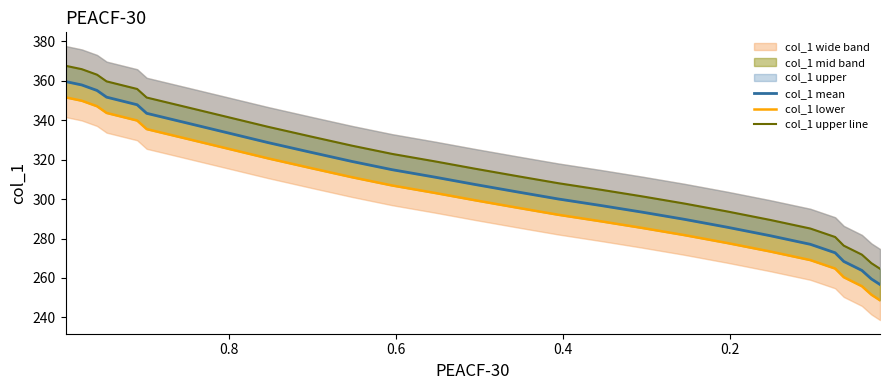

What is the difference between the maximum and minimum values in the col_1 lower series?

102.9